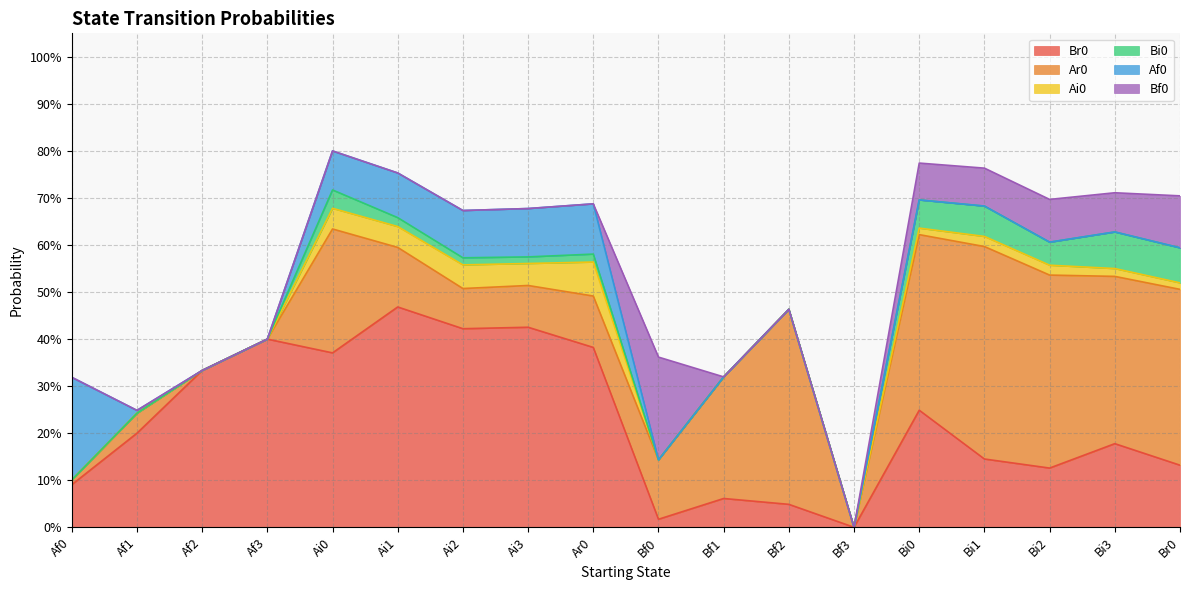

What is the label of the 12th point from the right?

Ai2